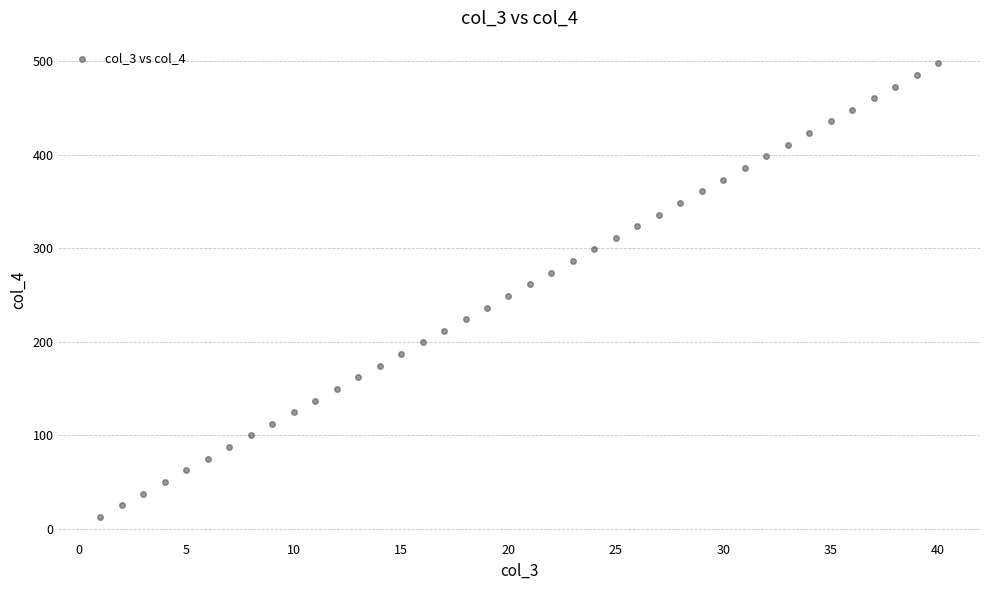

What is the range of Y values (max minus min)?

485.6